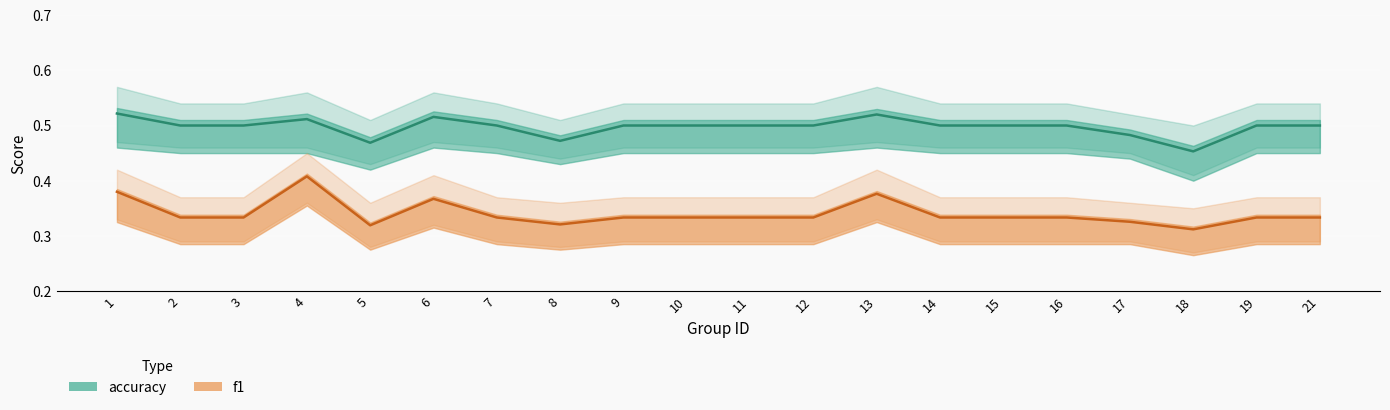

What is the minimum value for f1?

0.3